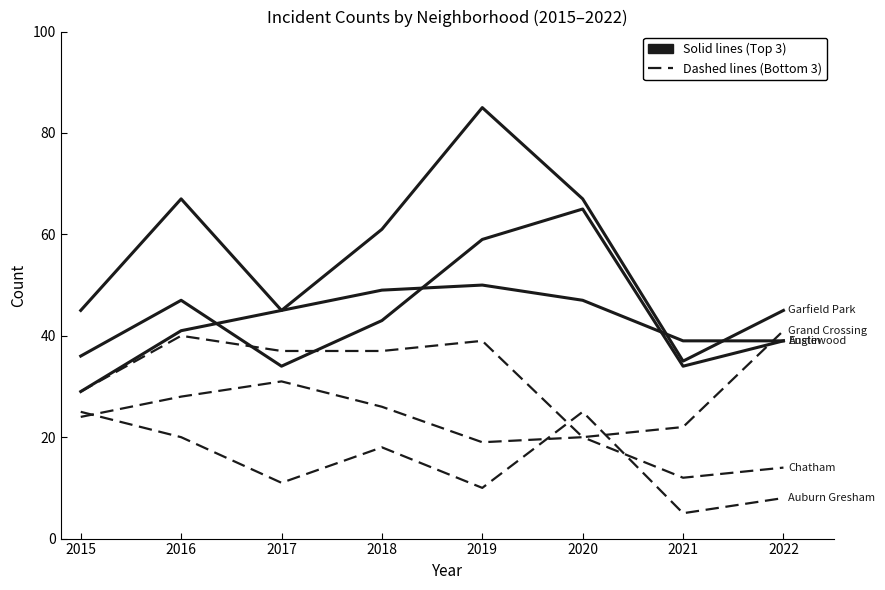

Does the chart have visible grid lines?

No